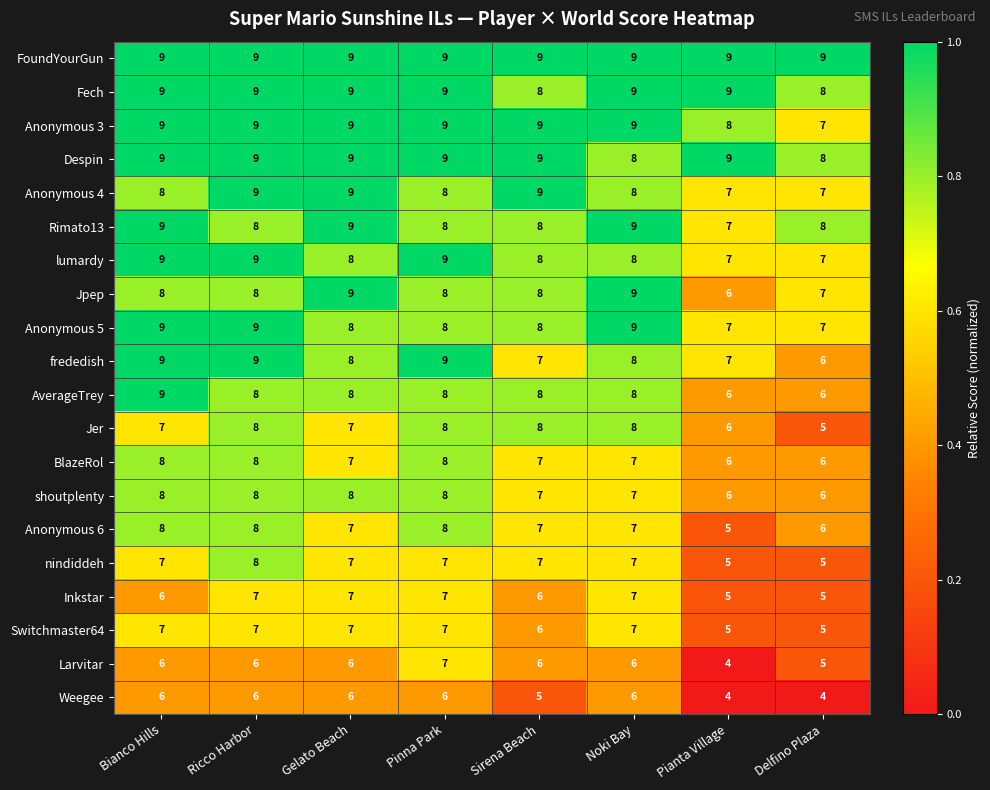

What is the minimum value for Jpep?

6